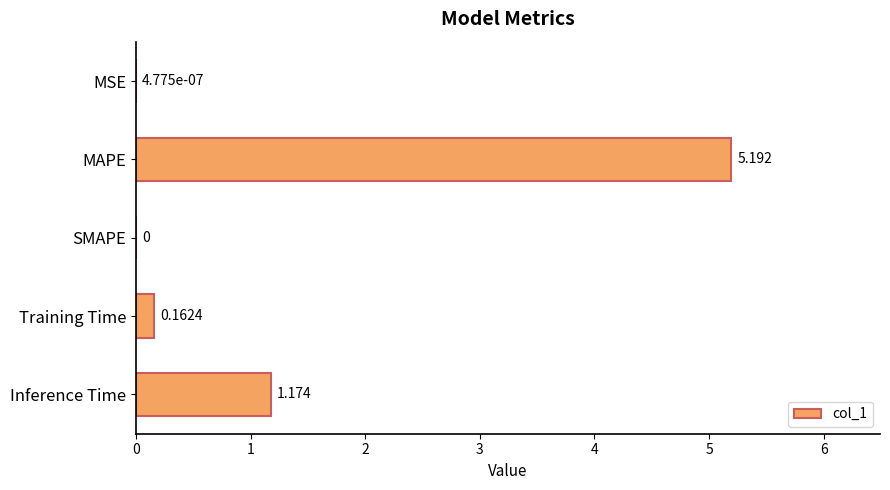

Between MAPE and Inference Time, which is larger?

MAPE